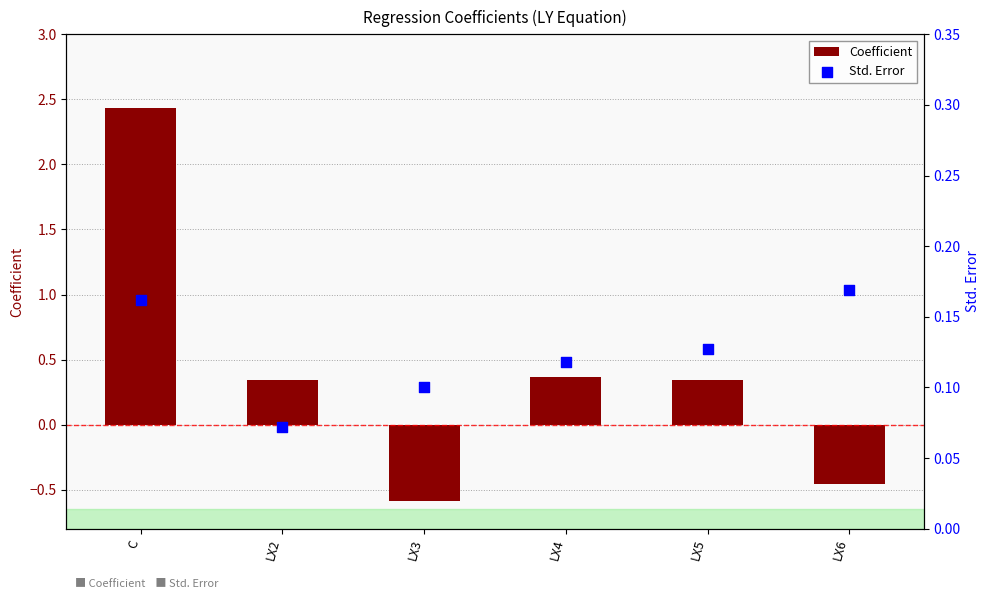

What is the total value across all series at LX4?

0.5